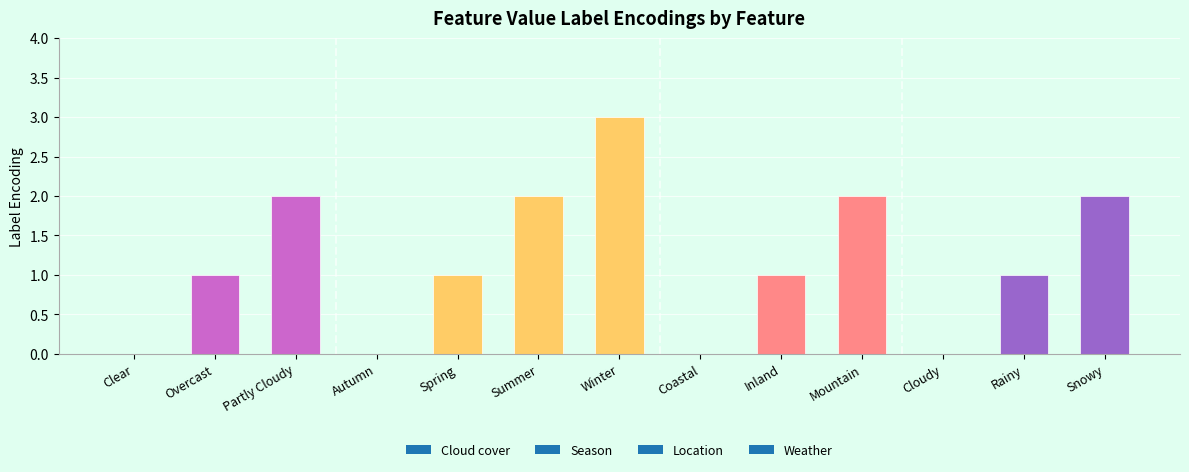

Count the values in the range 0 to 2.

12